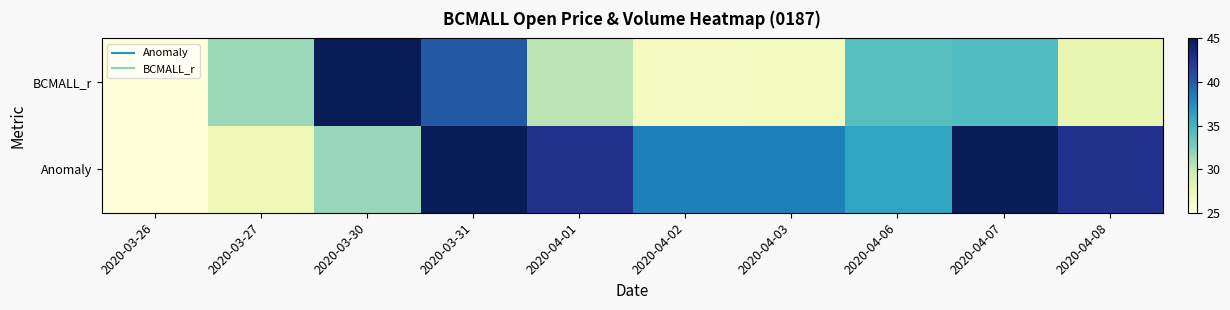

Reading left to right, extract all data points from this chart.

Anomaly: 2020-03-26=25.0	2020-03-27=27.2	2020-03-30=31.7	2020-03-31=45.0	2020-04-01=42.8	2020-04-02=38.3	2020-04-03=38.3	2020-04-06=36.1	2020-04-07=45.0	2020-04-08=42.8
BCMALL_r: 2020-03-26=25.0	2020-03-27=31.5	2020-03-30=45.0	2020-03-31=40.3	2020-04-01=30.4	2020-04-02=26.5	2020-04-03=26.6	2020-04-06=34.1	2020-04-07=34.4	2020-04-08=27.9